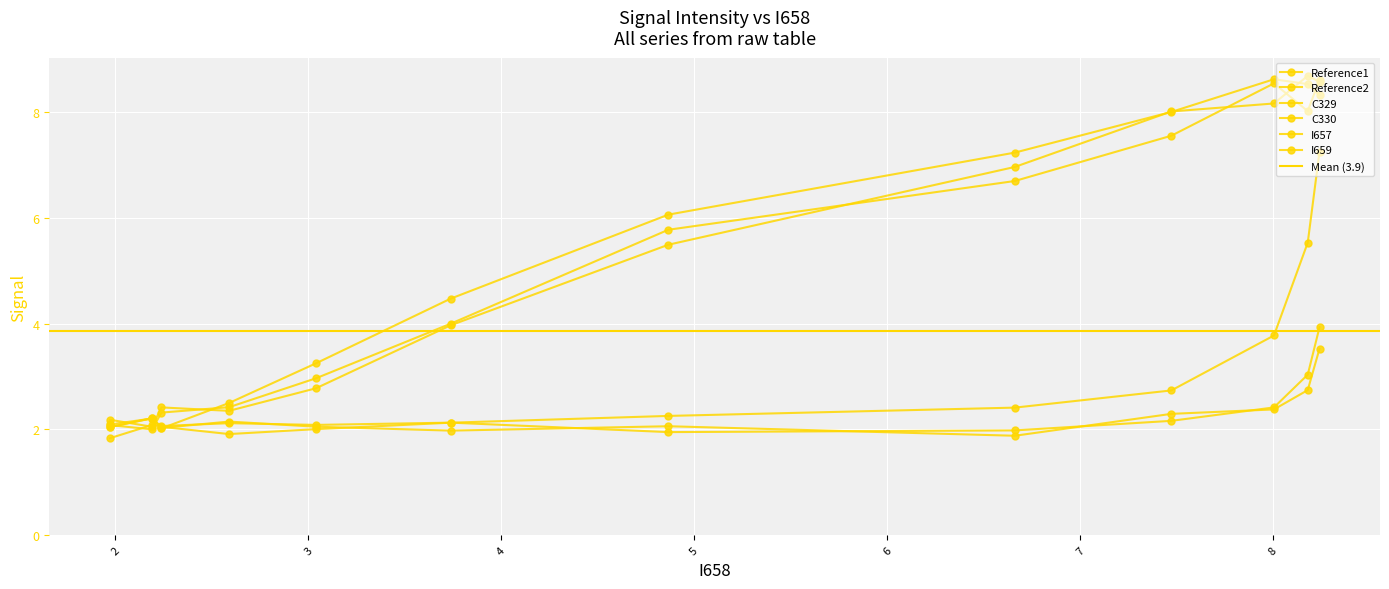

How many values in the Reference2 series are below 5?

6